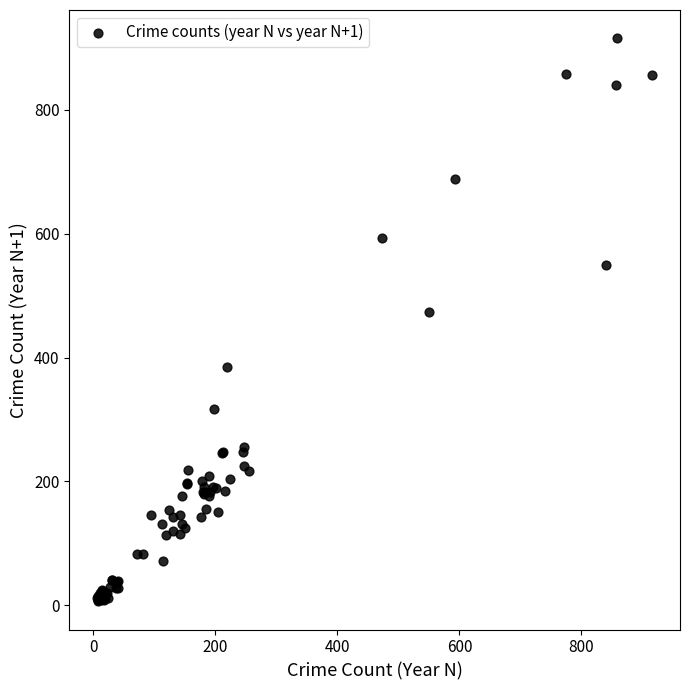

What Y value in the scatter plot is closest to 461?

474